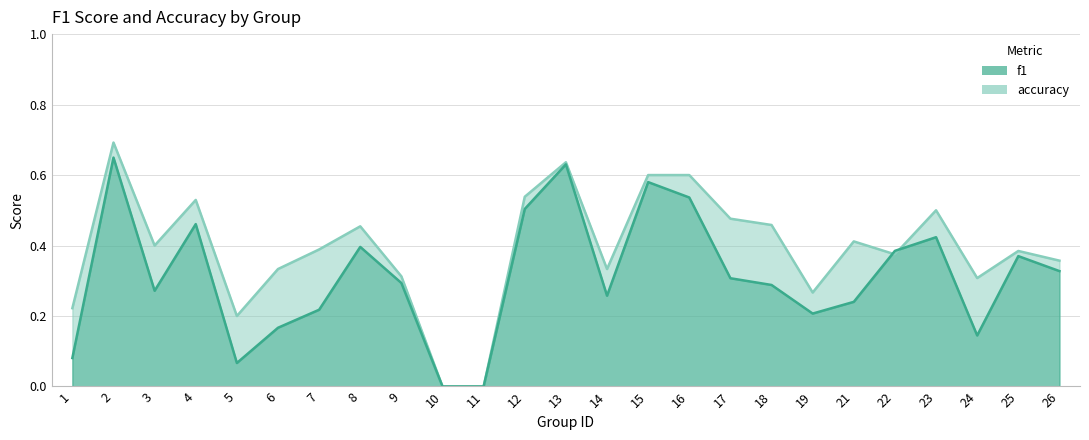

Count the number of categories in the chart.

25